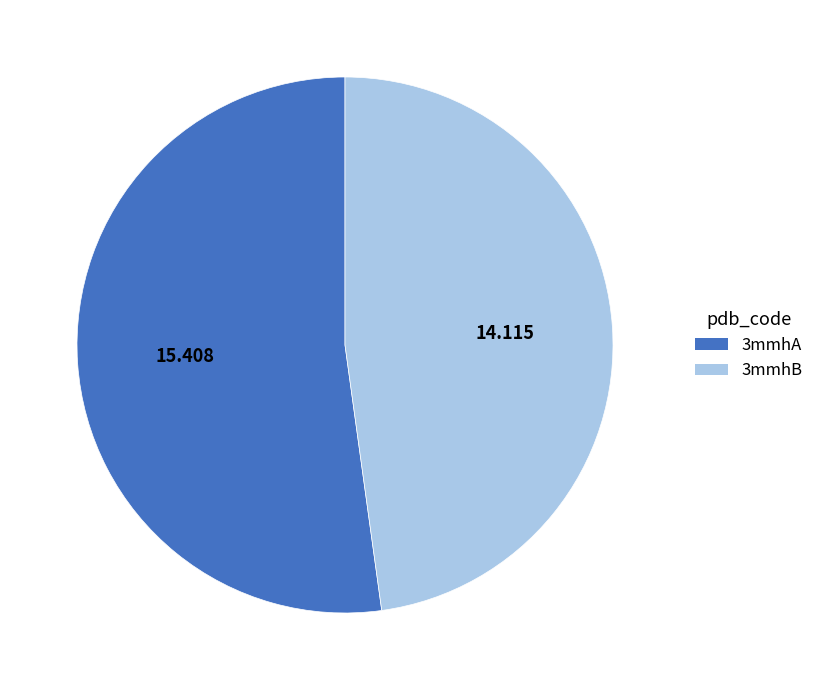

How many segments does this pie chart have?

2